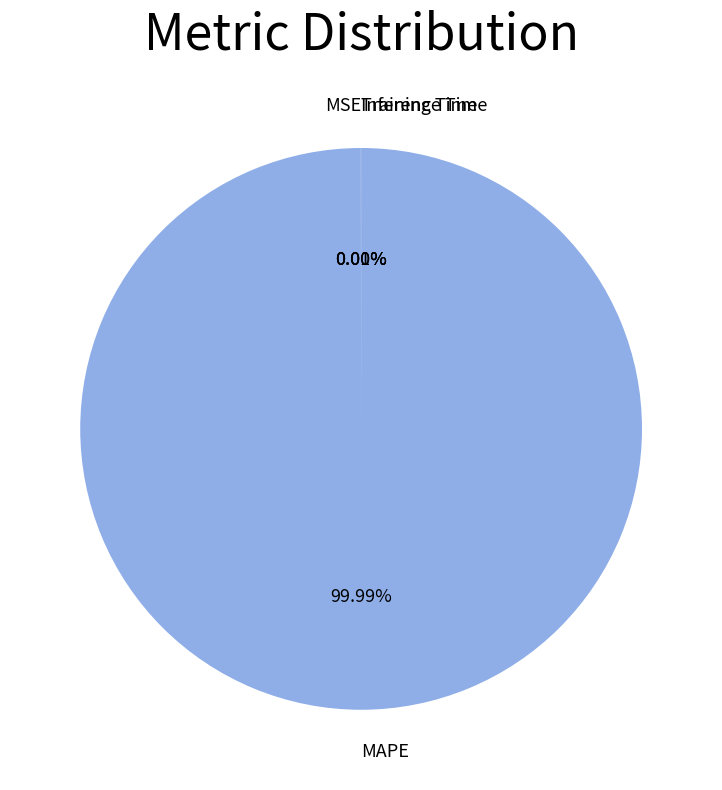

What is the largest slice in the pie chart?

MAPE